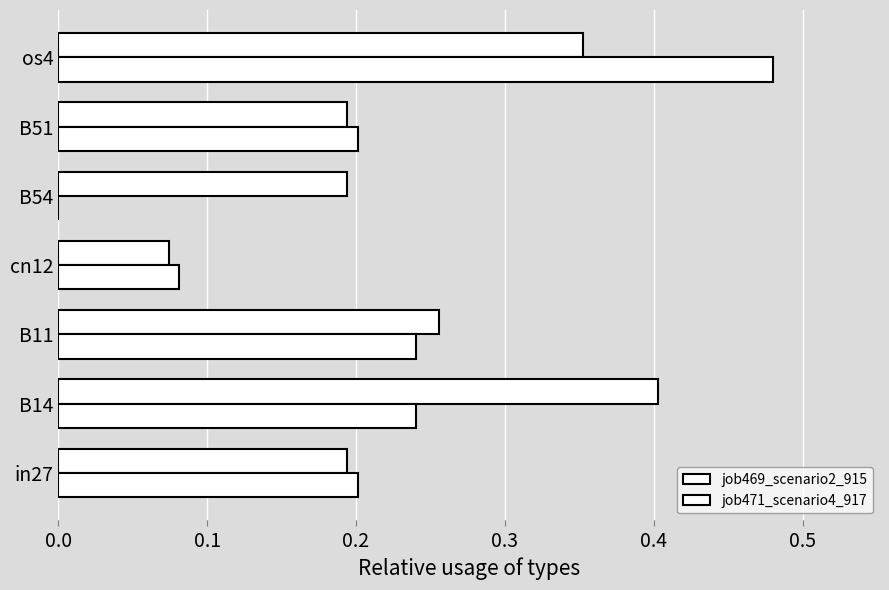

How many distinct data groups are displayed?

2